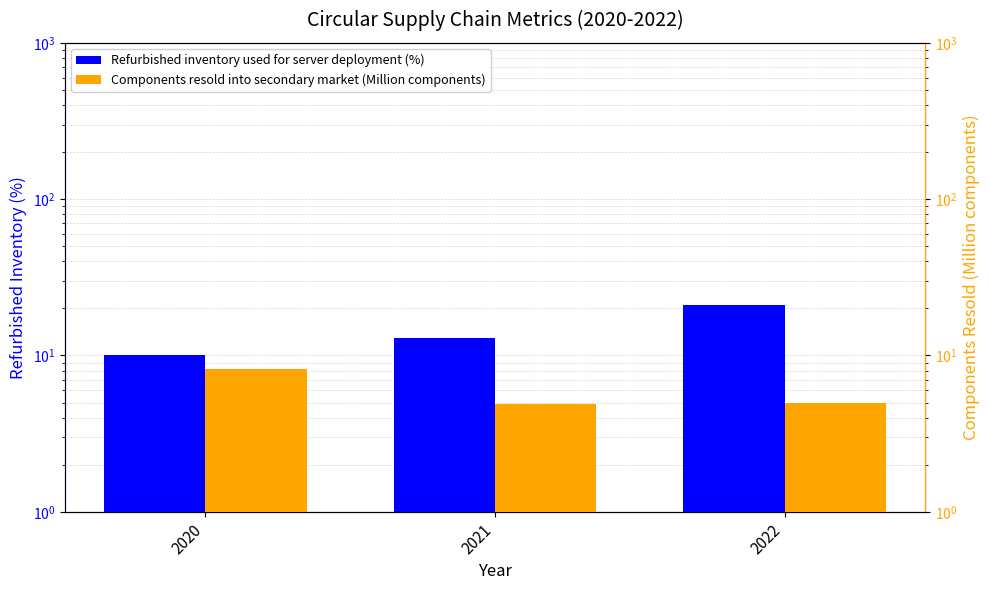

Rank the series by their average value, from highest to lowest.

Refurbished inventory used for server deployment (%), Components resold into secondary market (Million components)